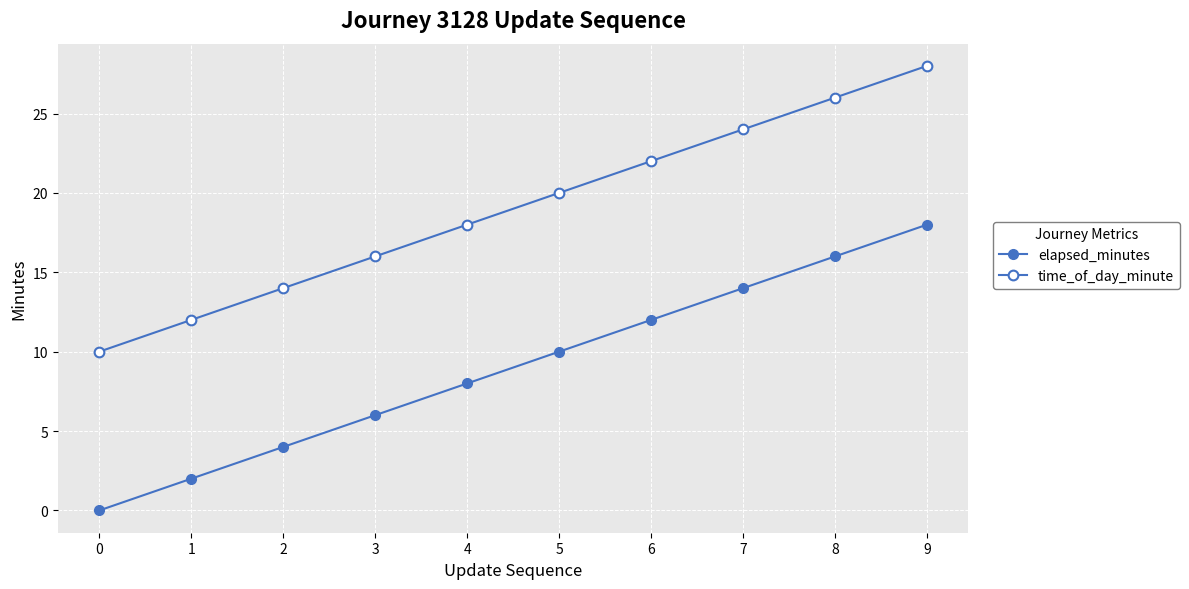

List the labels in order of time_of_day_minute value, smallest first.

0, 1, 2, 3, 4, 5, 6, 7, 8, 9